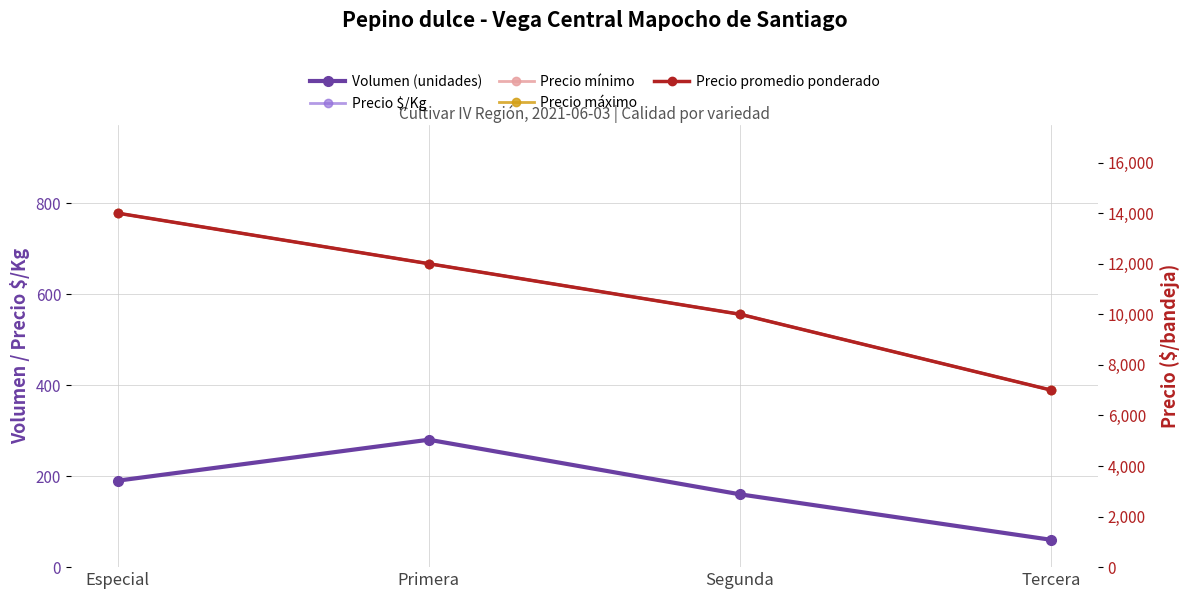

The Precio $/Kg series shows 667 at Primera. True or false?

True